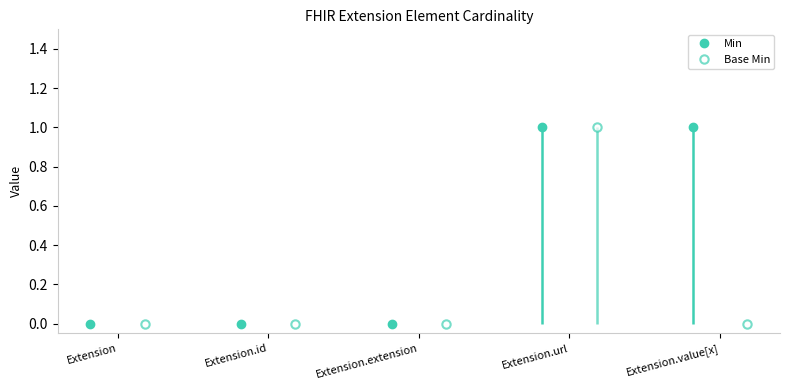

The value of Min at Extension.value[x] is 1. True or false?

True